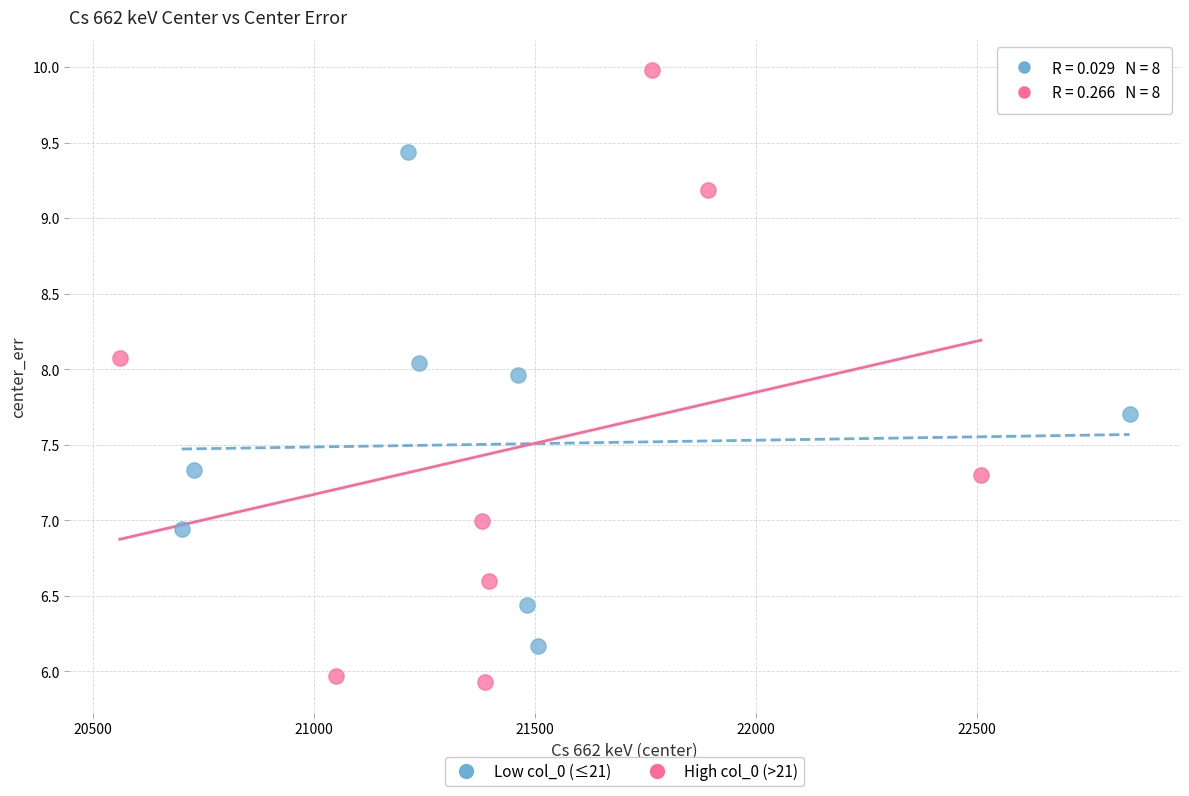

Which series has the largest Y range (max minus min)?

High col_0 (>21)